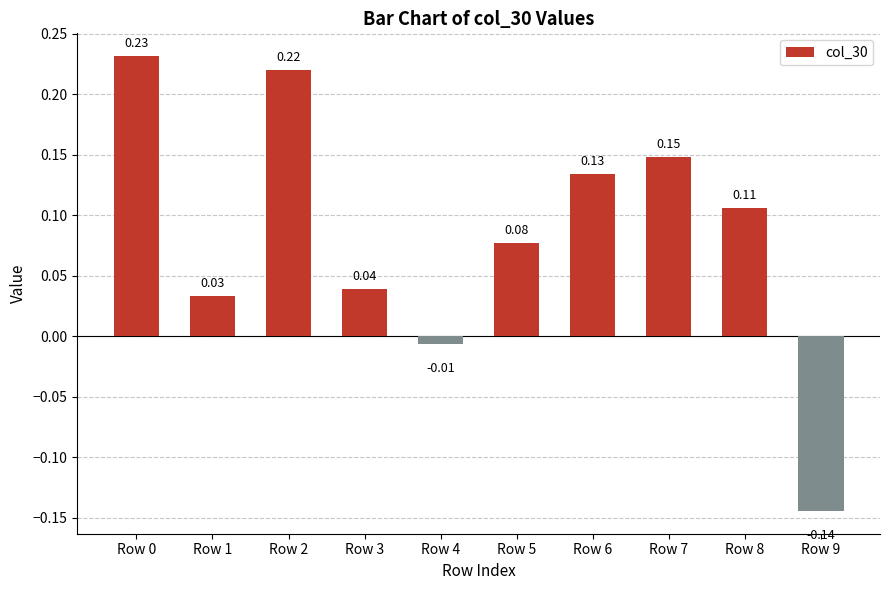

How many negative values are there?

2